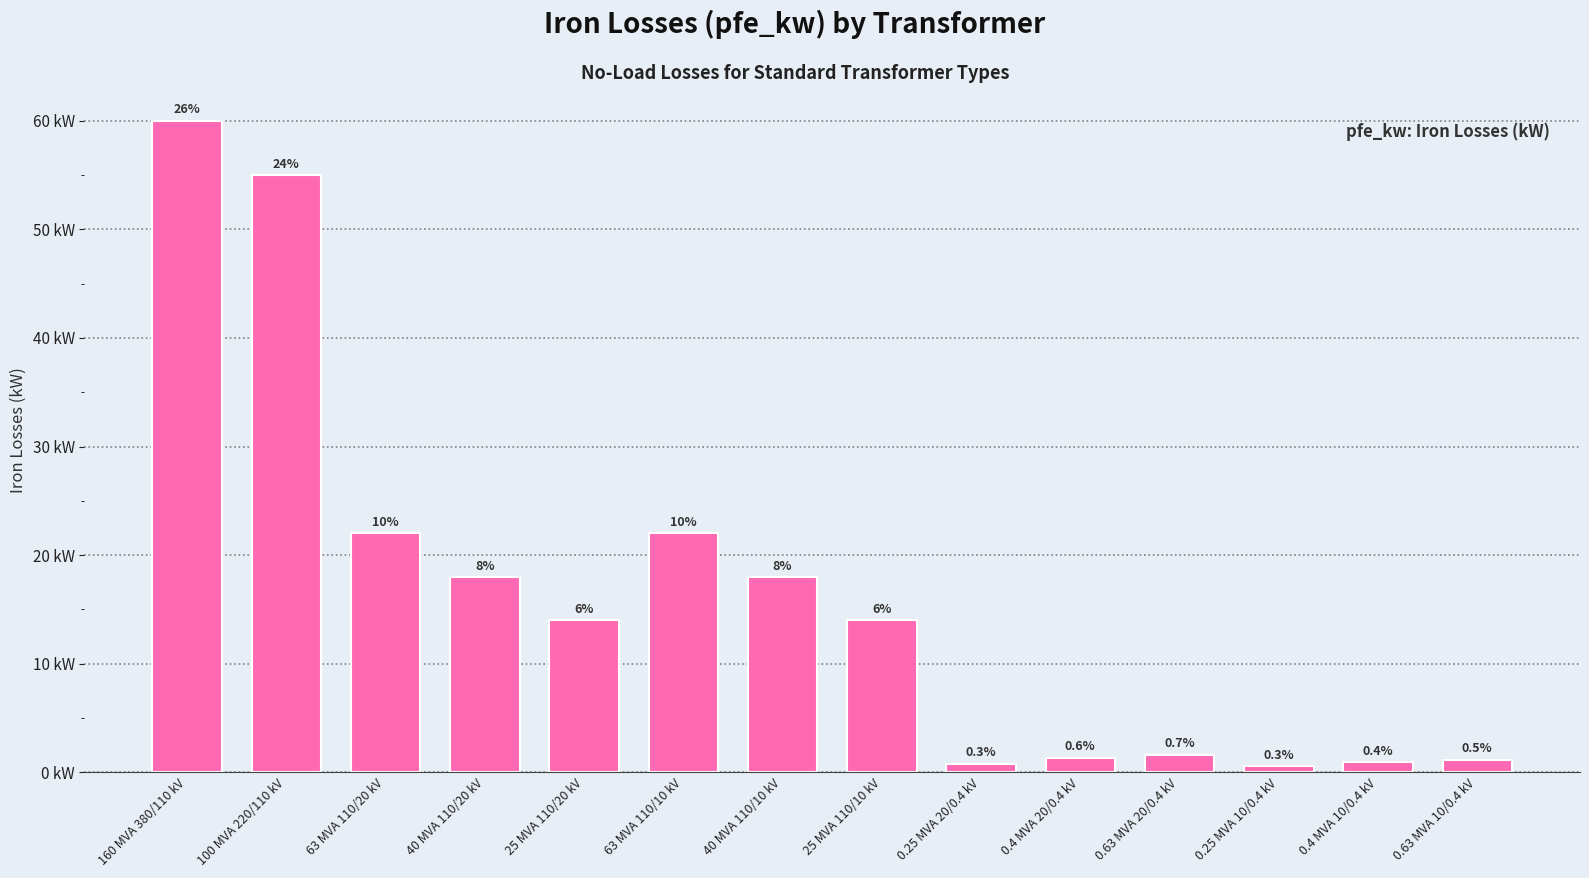

Are the bars horizontal?

No